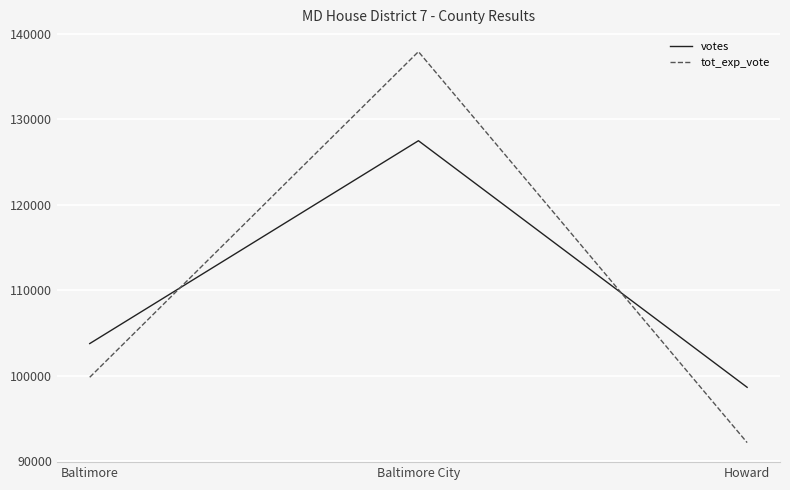

What is the sum of all votes values?

329909